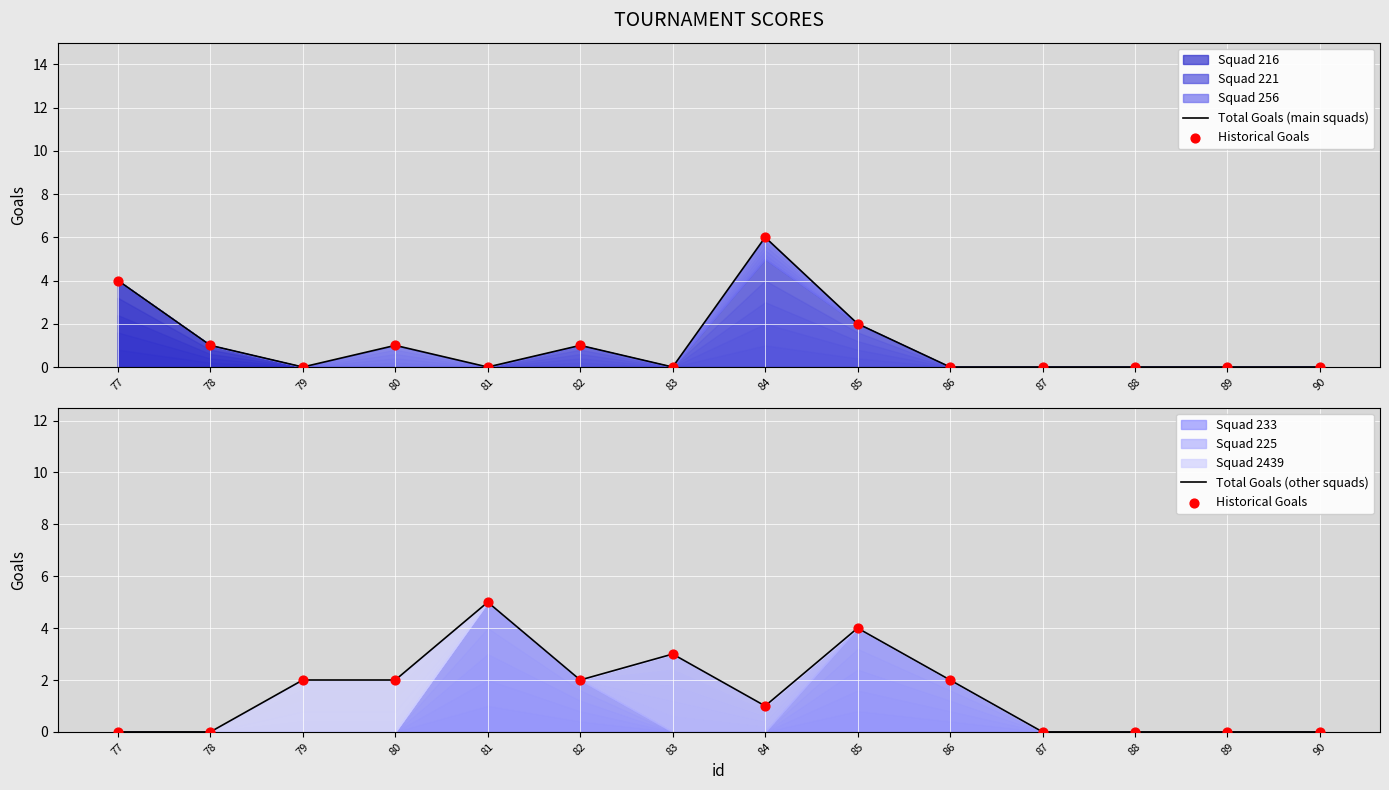

At which category is the sum across all series the highest?

81